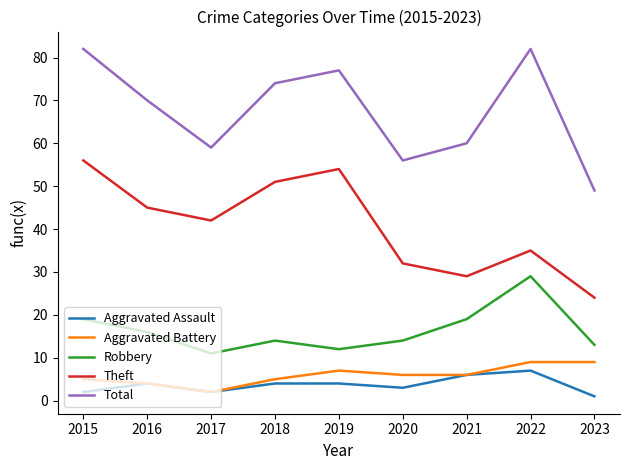

True or false: Theft has a value of 45 at 2016.

True